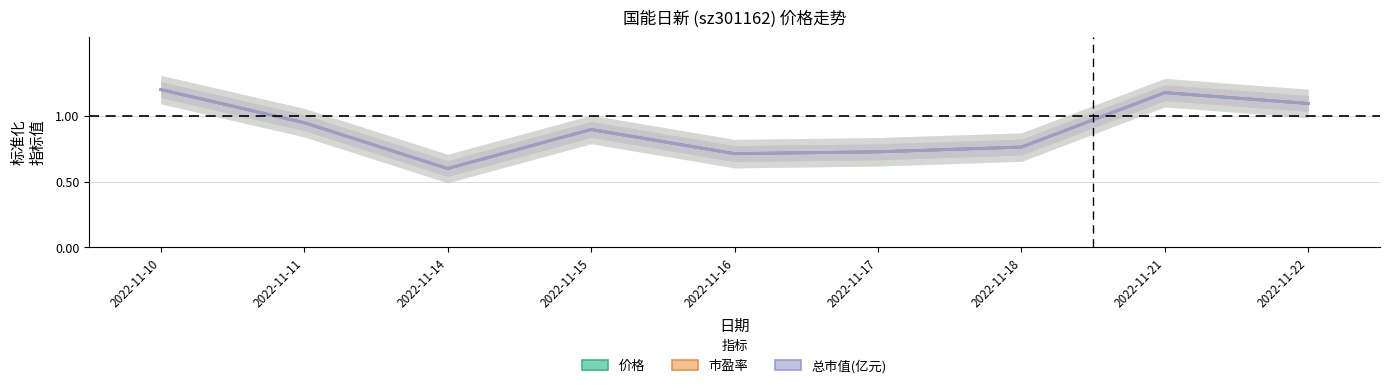

How many categories are shown in the chart?

9